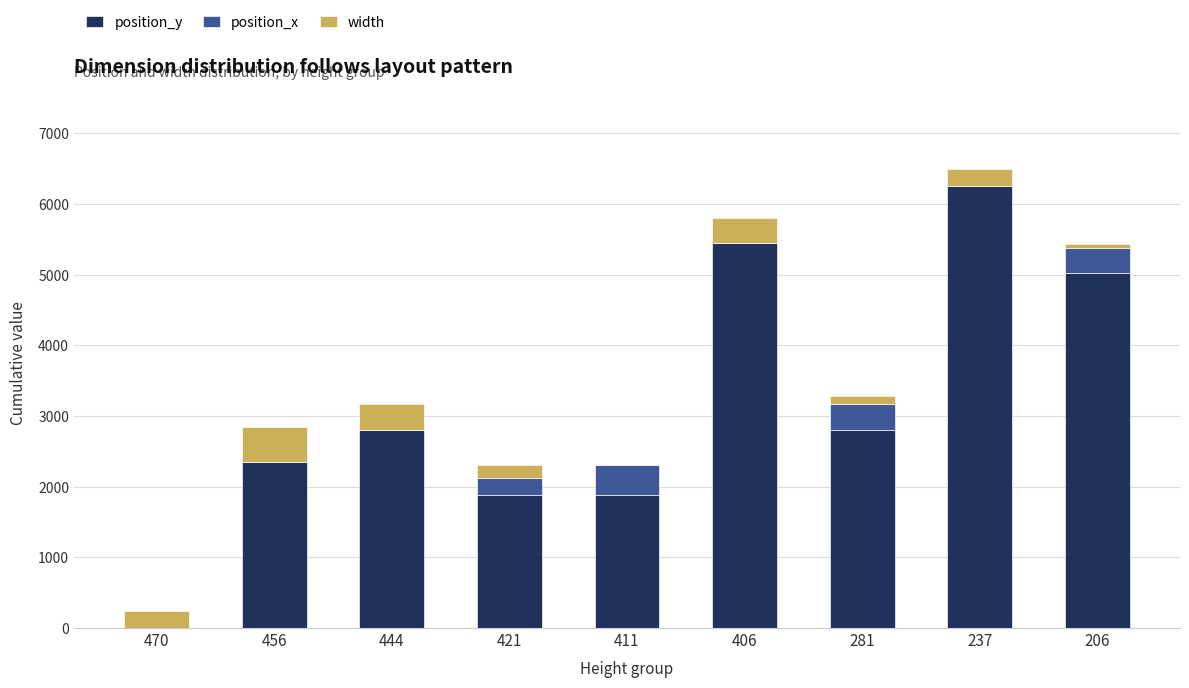

True or false: position_y has a value of 409 at 421.

False